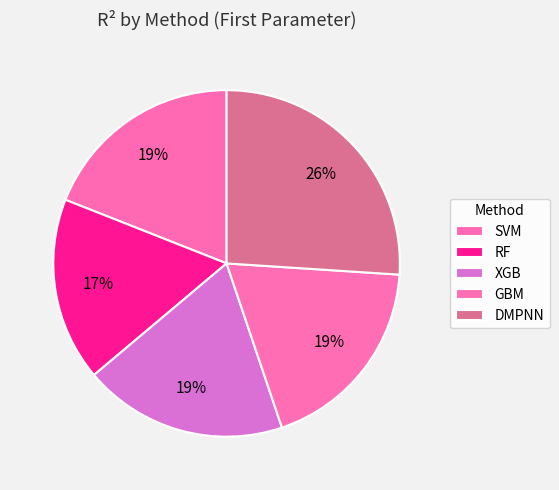

What percentage is the RF slice, to the nearest percent?

17%